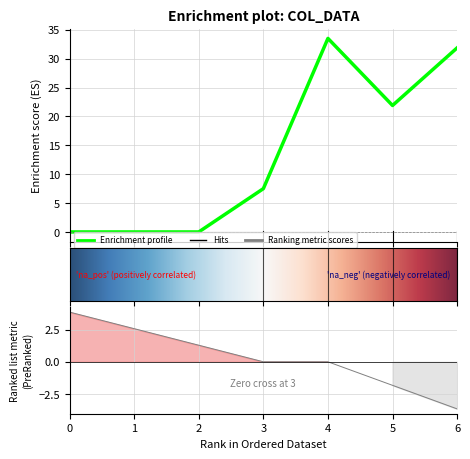

What is the difference between the highest and lowest values at 5?

21.9